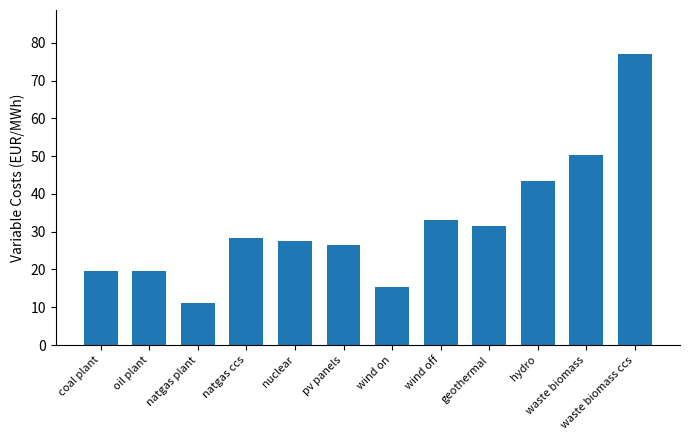

Reading left to right, transcribe all the data shown in this chart.

19.6	19.6	11.2	28.2	27.6	26.6	15.3	33.2	31.6	43.5	50.2	77.1